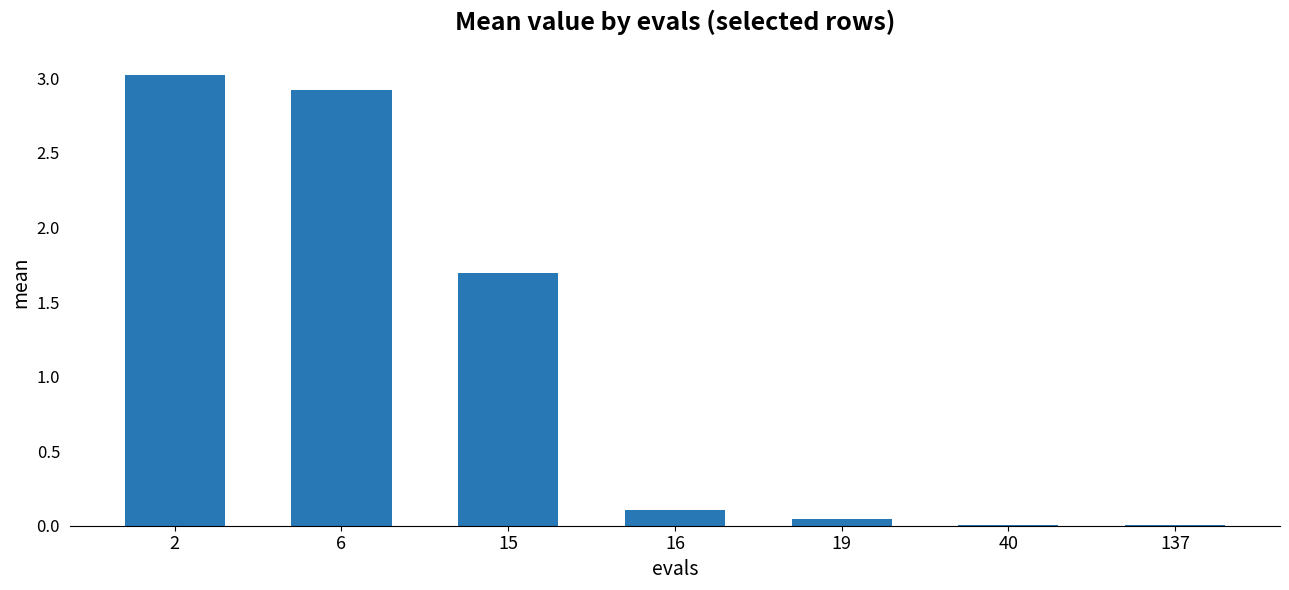

Does the chart contain stacked bars?

No